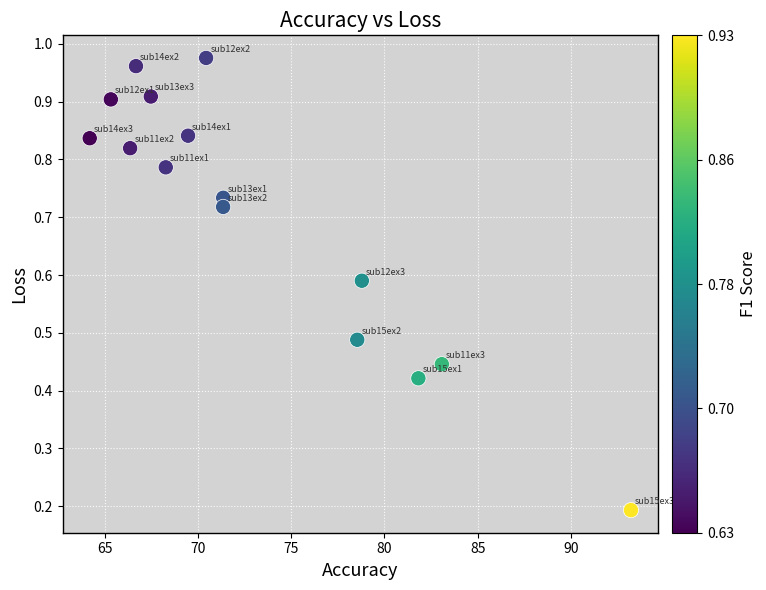

What is the range of X values (max minus min)?

29.0